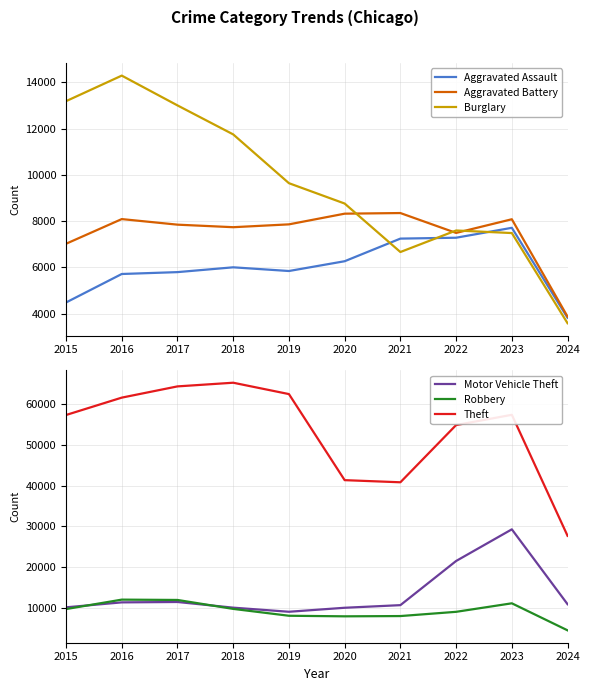

True or false: Motor Vehicle Theft and Aggravated Assault cross at least once.

False